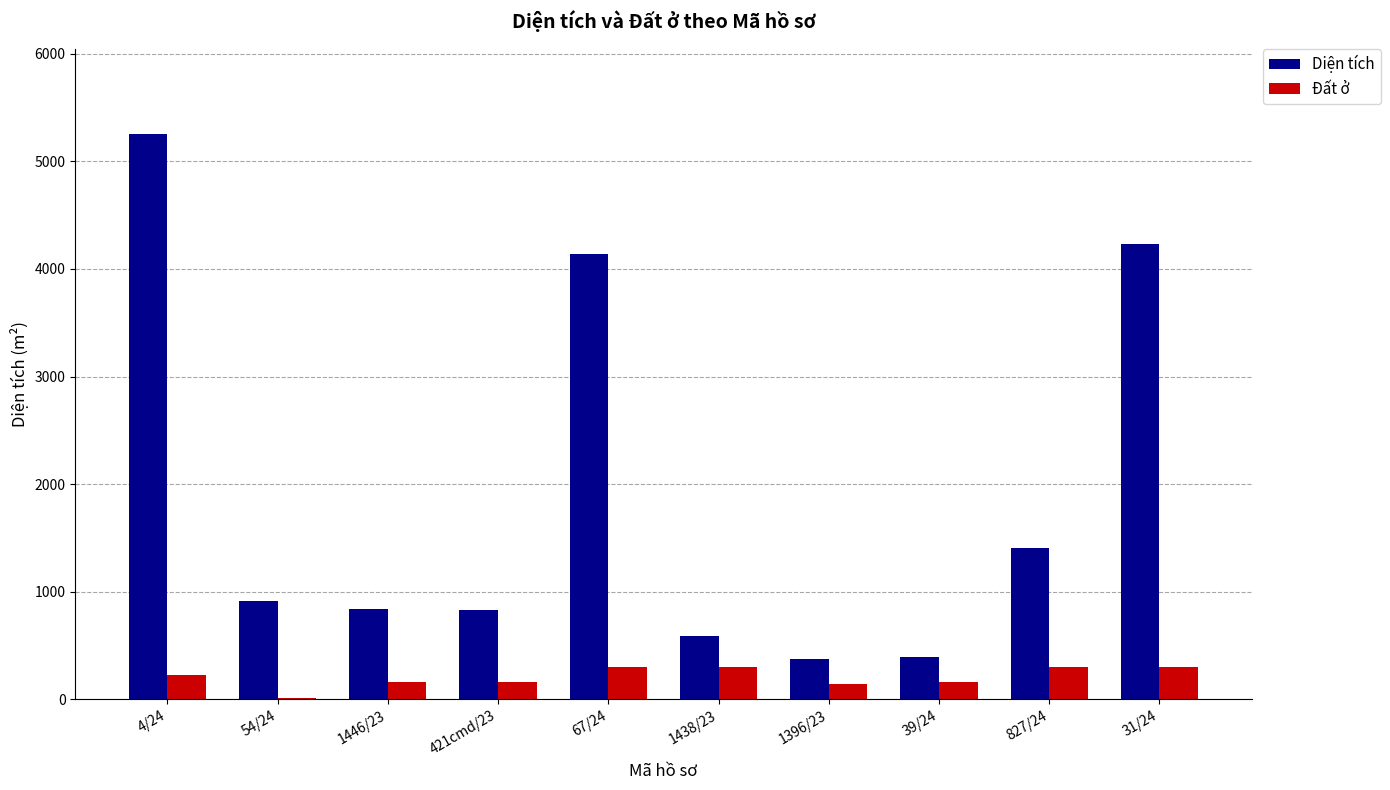

Where does the Diện tích series first go above 910?

4/24